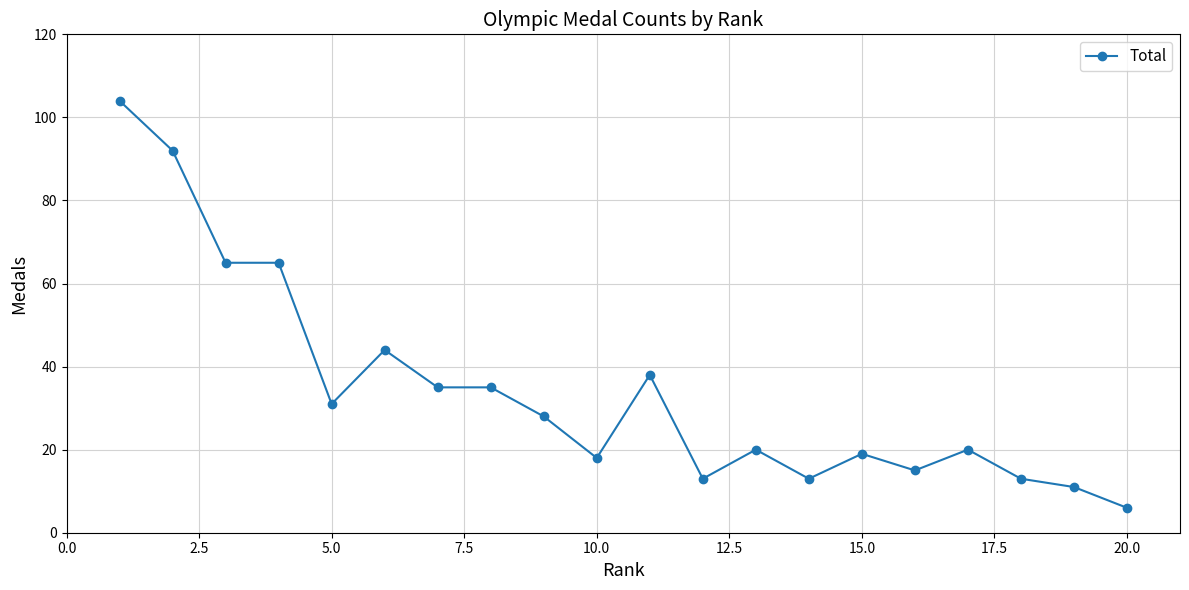

Reading left to right, transcribe all the data shown in this chart.

104	92	65	65	31	44	35	35	28	18	38	13	20	13	19	15	20	13	11	6